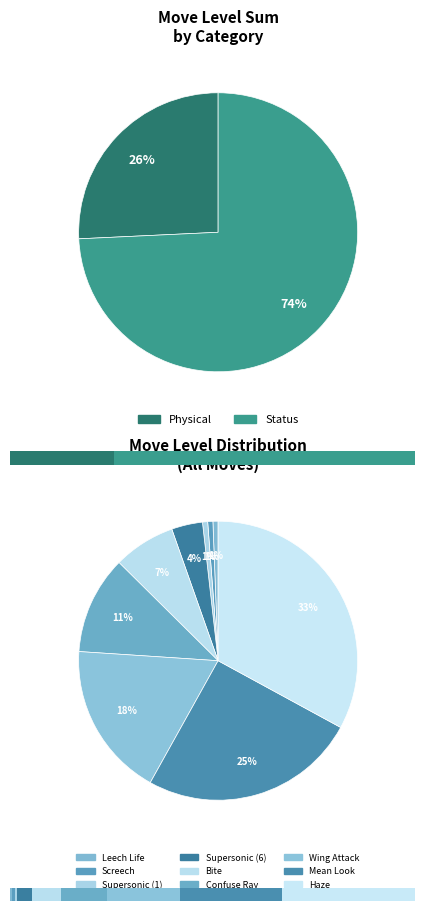

The Leech Life slice represents 11% of the pie. True or false?

False